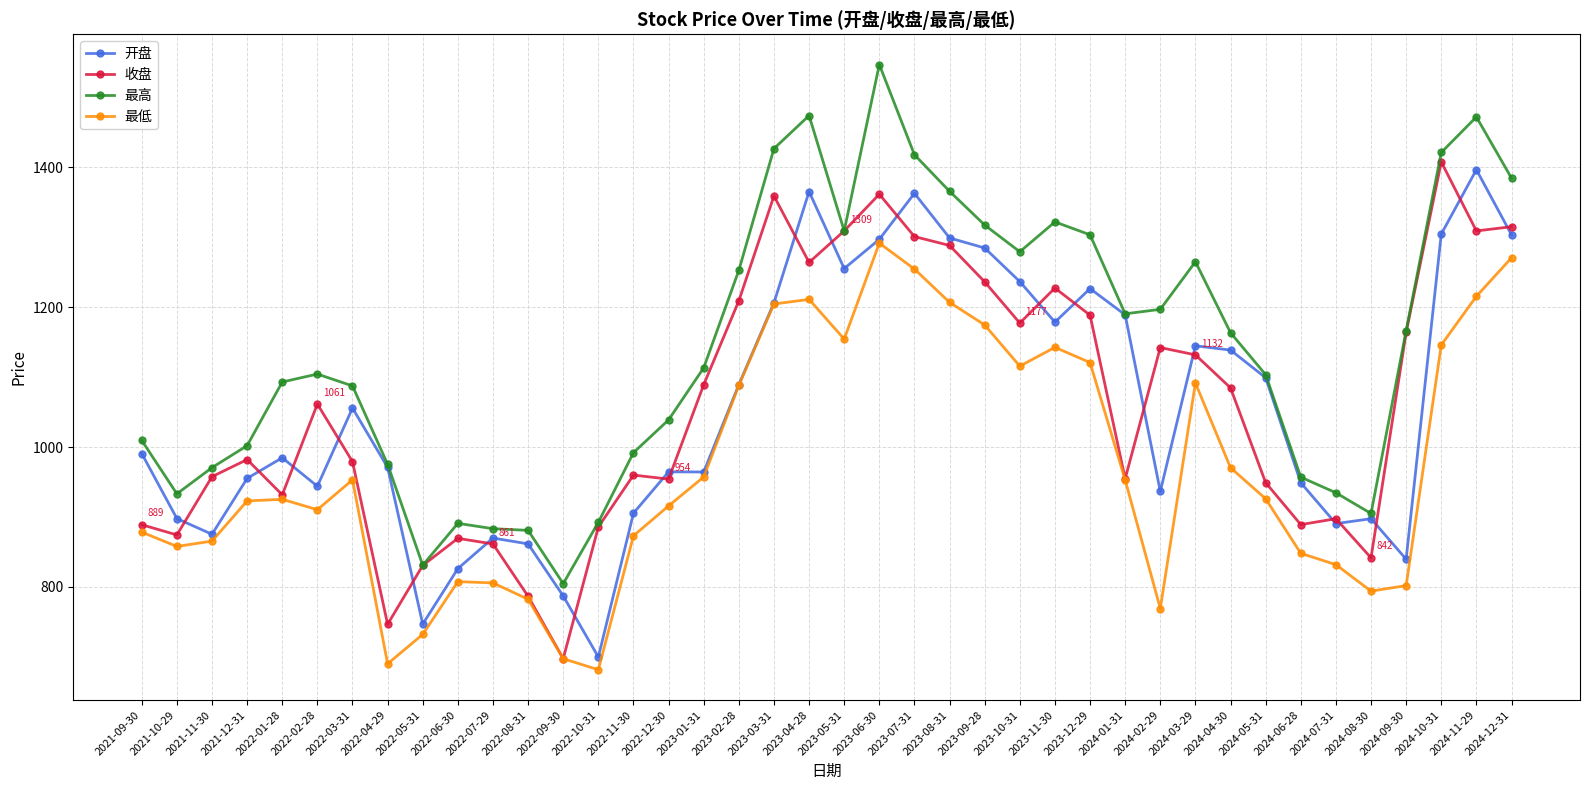

How many values in the 开盘 series exceed 990?

20